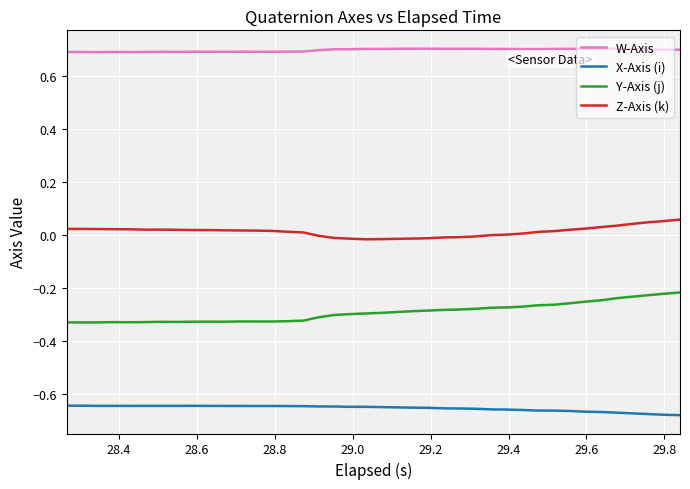

True or false: W-Axis and Y-Axis (j) cross at least once.

False